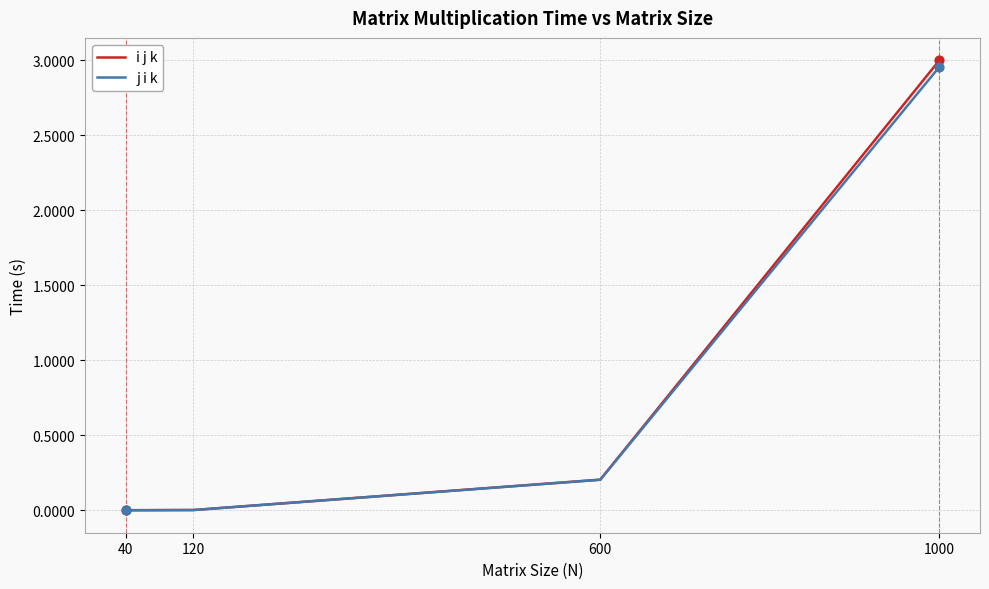

Is the value of i j k at 120 greater than the value of j i k at 600?

No